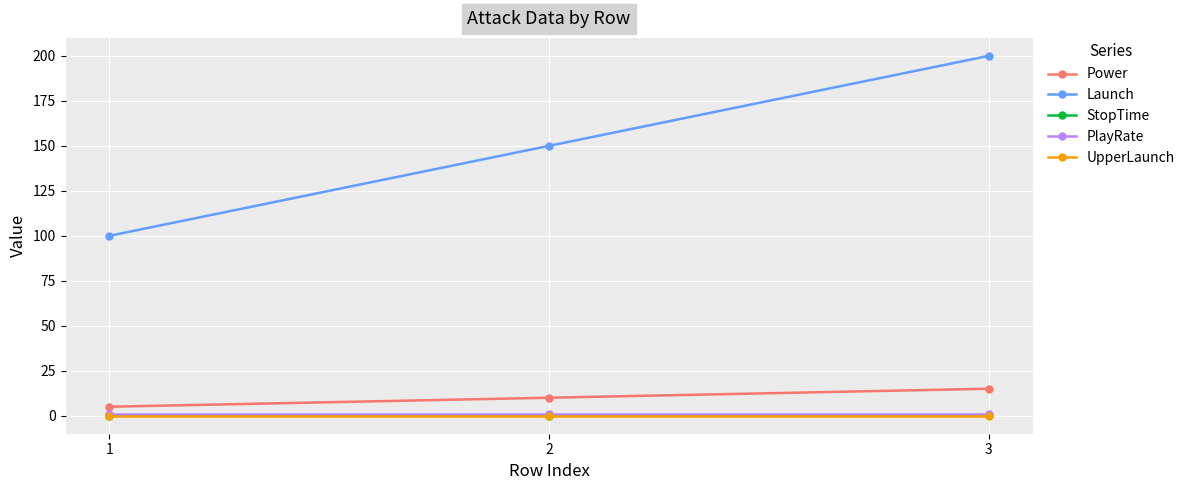

What is the greatest value displayed?

200.0